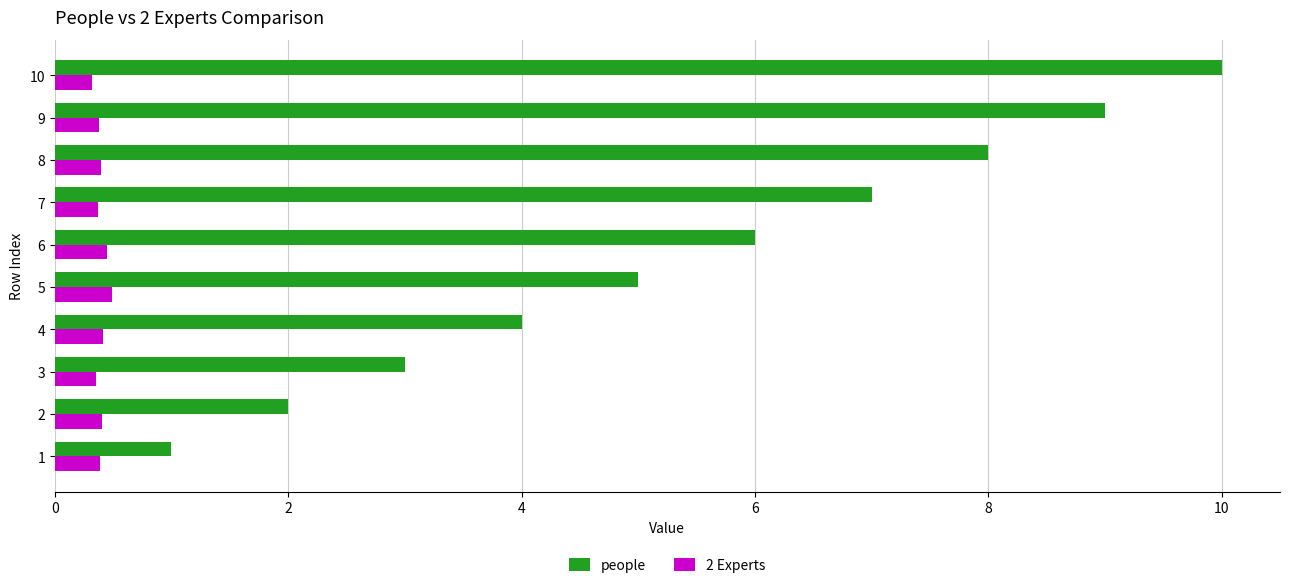

Where is people nearest to the value 5?

5